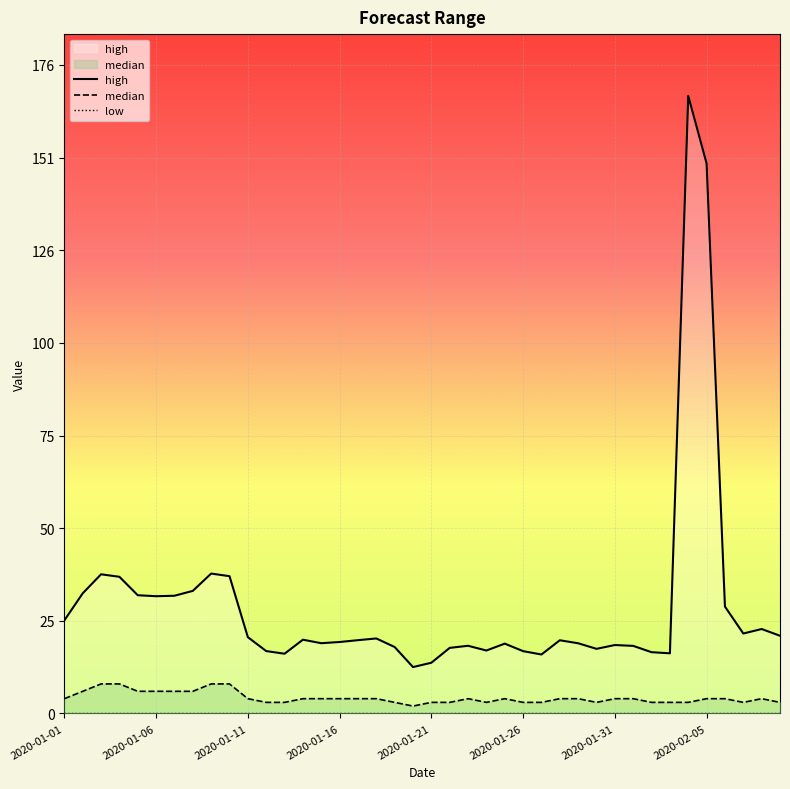

What is the minimum value for median?

2